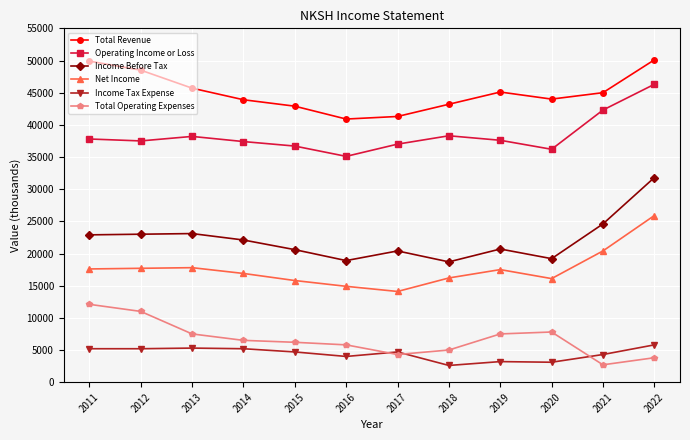

True or false: Income Tax Expense and Operating Income or Loss cross at least once.

False